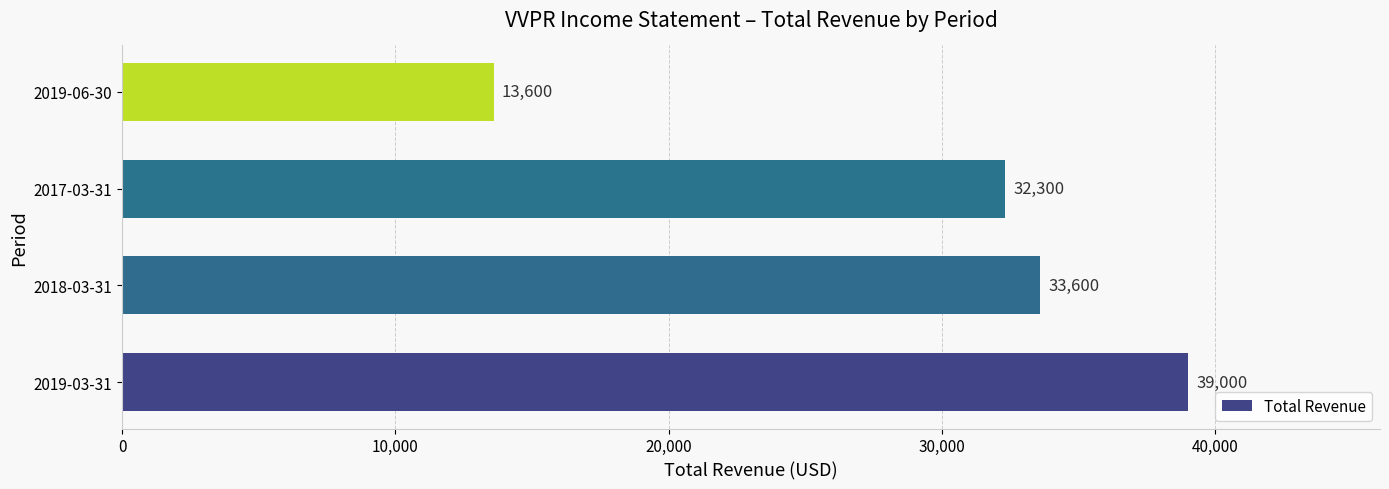

Approximately how many times larger is the value at 2019-03-31 compared to 2018-03-31?

1.2